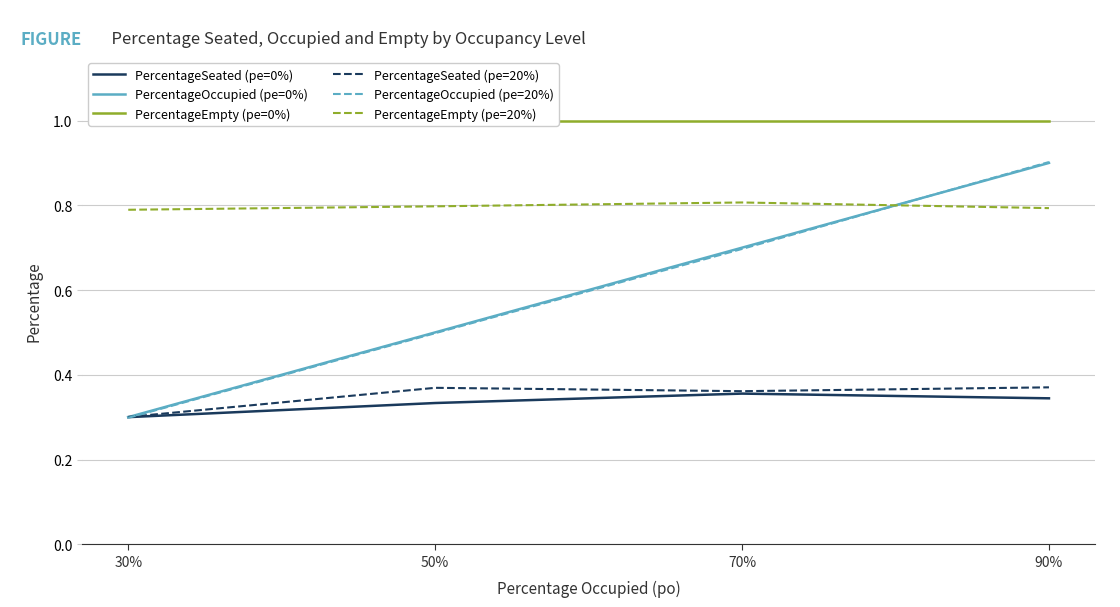

Which series has the widest spread of values?

PercentageOccupied (pe=20%)